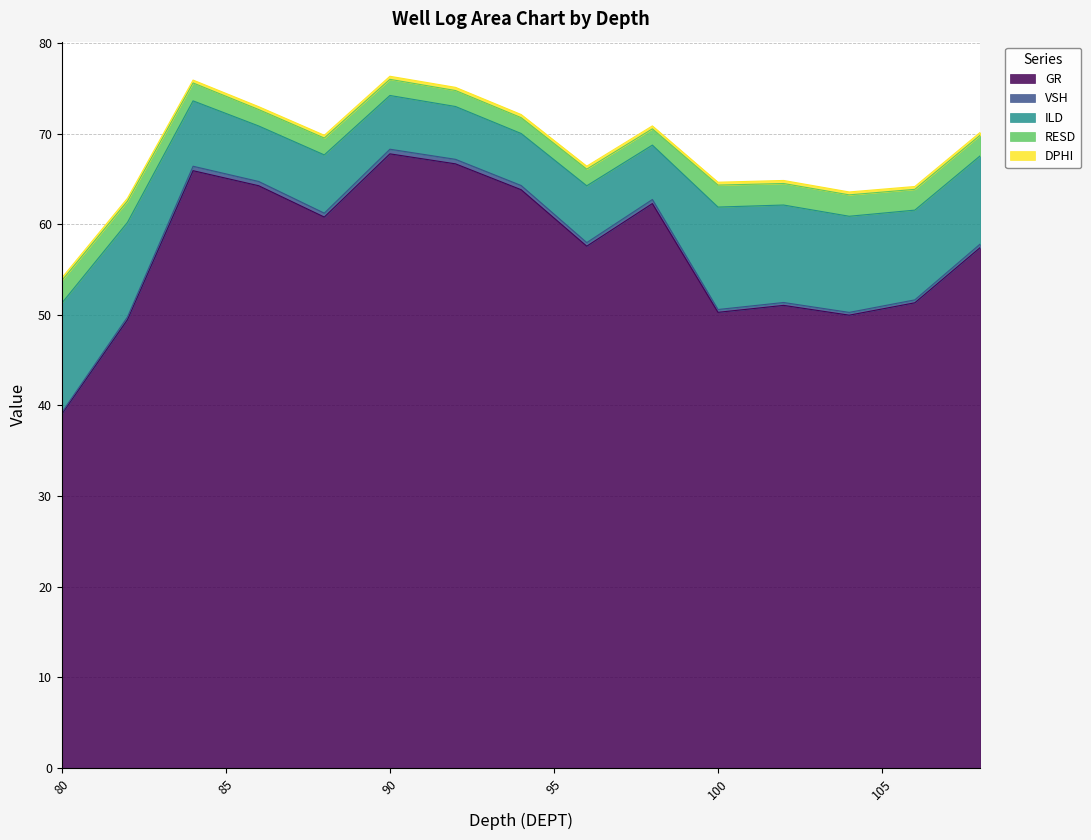

The ILD series shows 9.9 at 106.0. True or false?

True